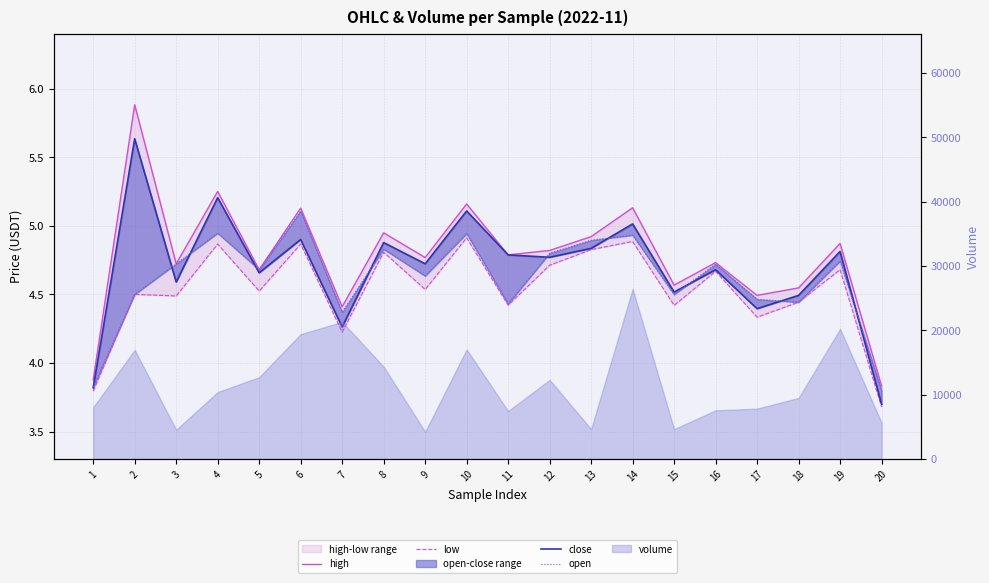

What is the maximum value shown in the chart?

5.9